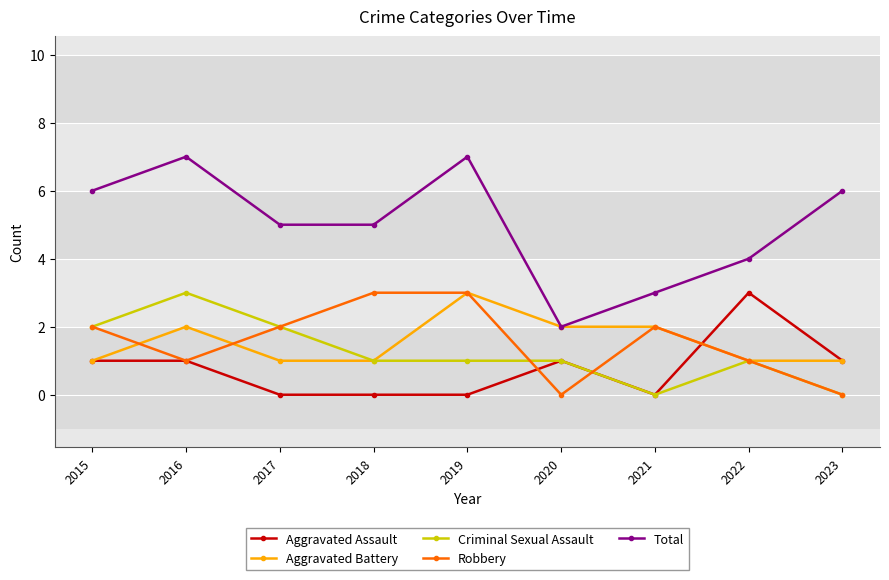

Reading left to right, list all the values displayed in this chart.

Aggravated Assault: 2015=1	2016=1	2017=0	2018=0	2019=0	2020=1	2021=0	2022=3	2023=1
Aggravated Battery: 2015=1	2016=2	2017=1	2018=1	2019=3	2020=2	2021=2	2022=1	2023=1
Criminal Sexual Assault: 2015=2	2016=3	2017=2	2018=1	2019=1	2020=1	2021=0	2022=1	2023=0
Robbery: 2015=2	2016=1	2017=2	2018=3	2019=3	2020=0	2021=2	2022=1	2023=0
Total: 2015=6	2016=7	2017=5	2018=5	2019=7	2020=2	2021=3	2022=4	2023=6